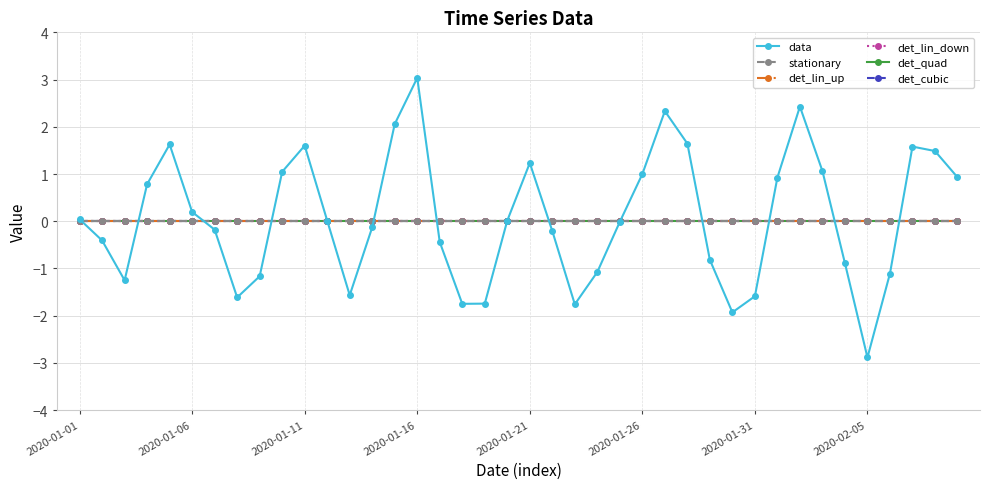

Does the chart display data point markers on the line(s)?

Yes